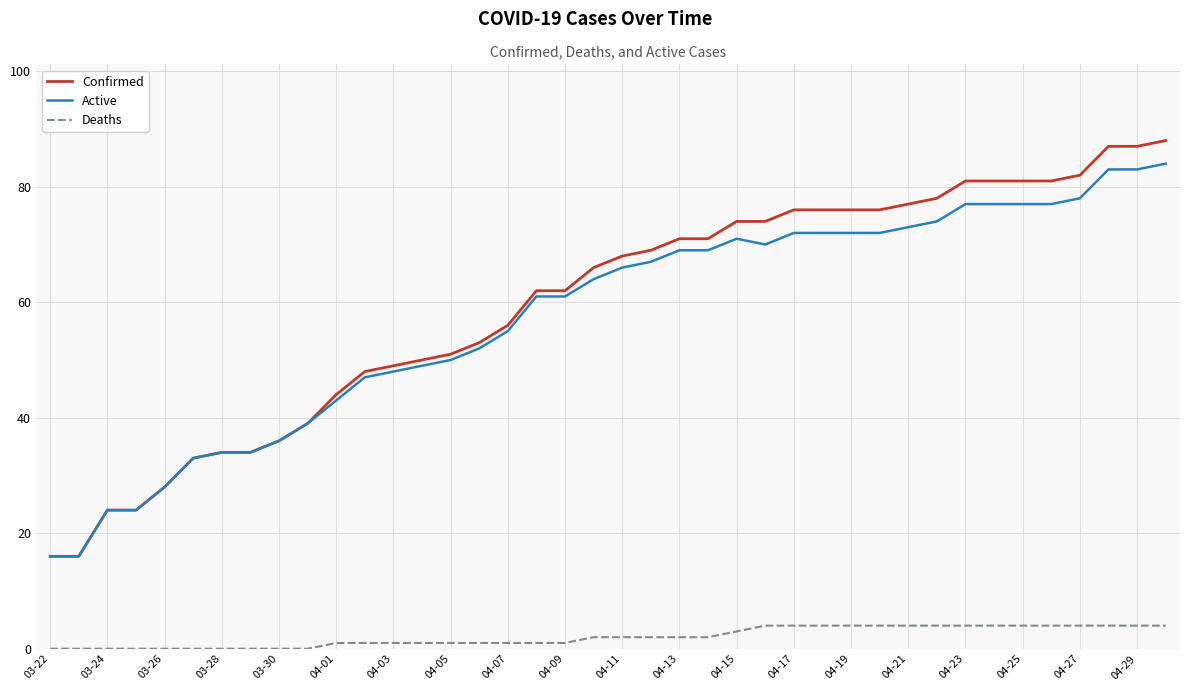

True or false: Active and Deaths intersect in this chart.

False